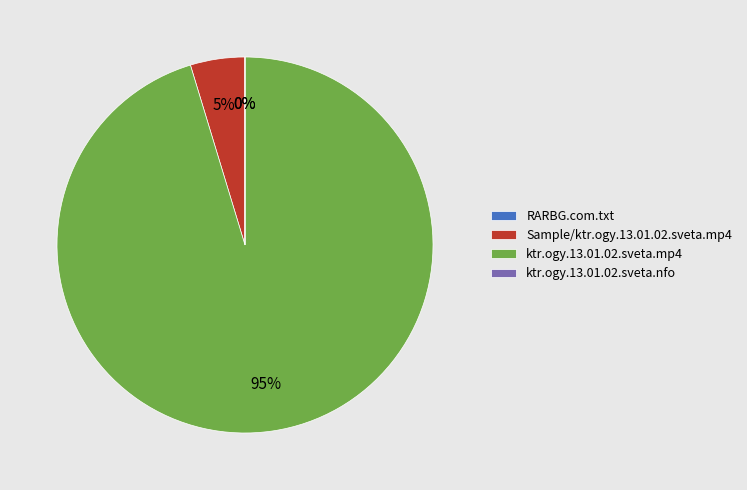

Which category has the biggest portion of the pie?

ktr.ogy.13.01.02.sveta.mp4